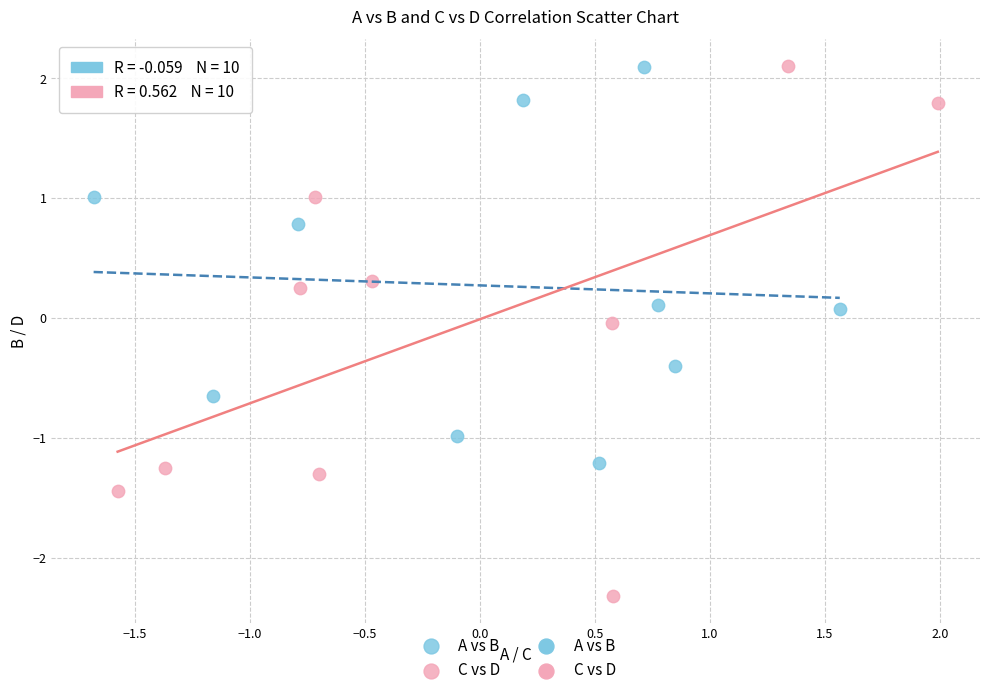

Which series has the widest spread of Y values?

C vs D